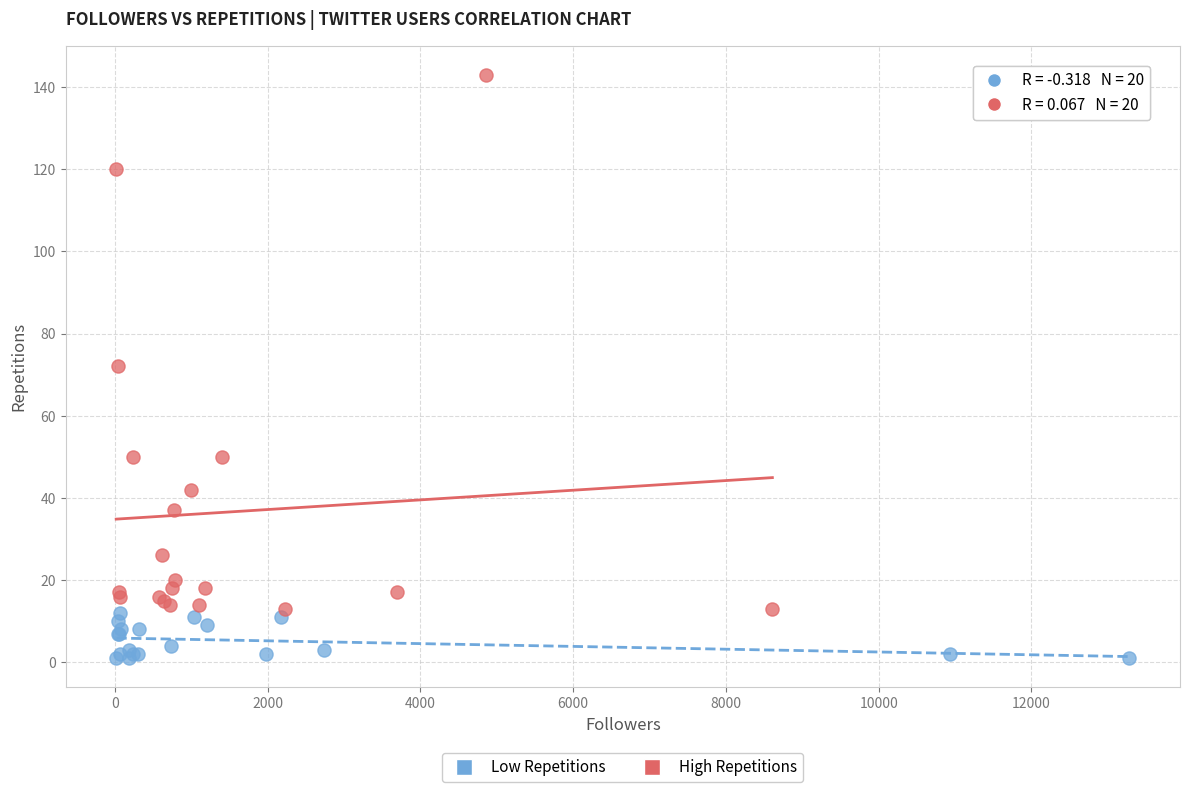

Which series reaches the minimum Y coordinate?

Low Repetitions